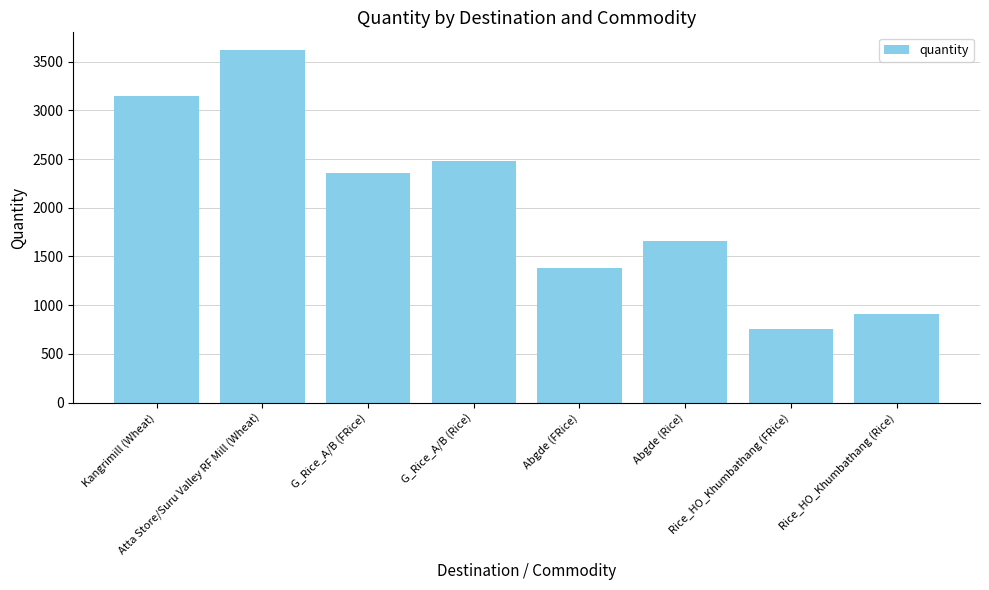

Reading left to right, extract all data points from this chart.

3145.7	3619.4	2360.6	2483.0	1384.5	1656.8	750.7	909.0